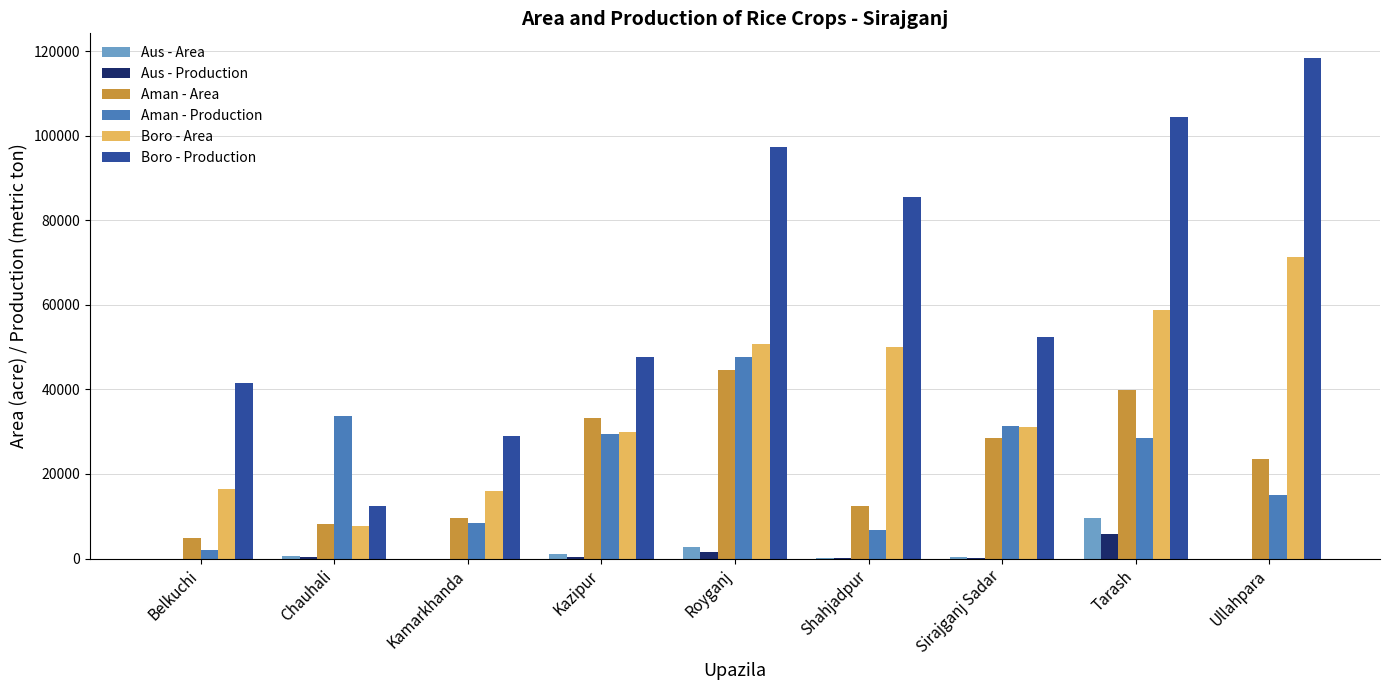

The value of Boro - Area at Royganj is 50661. True or false?

True